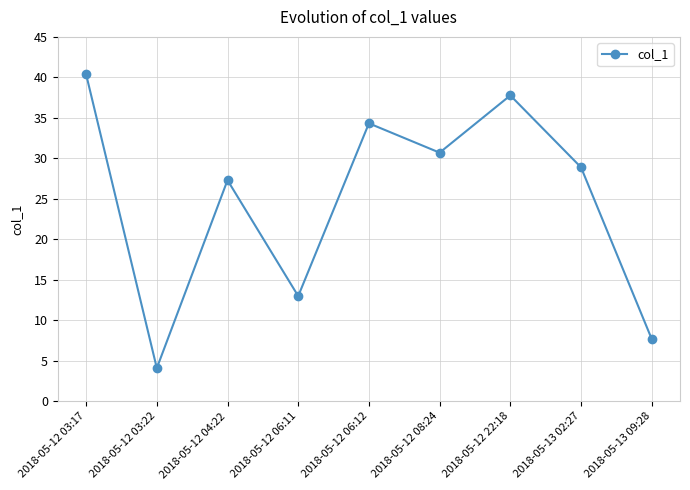

What is the difference between the maximum and minimum values?

36.3